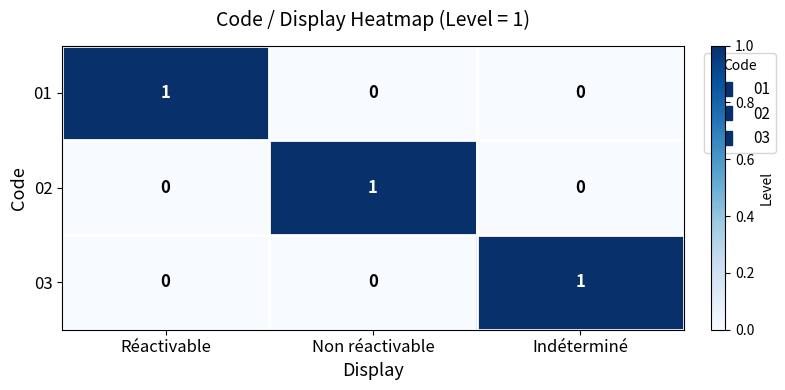

Count the 02 values in the range 0 to 1.

3